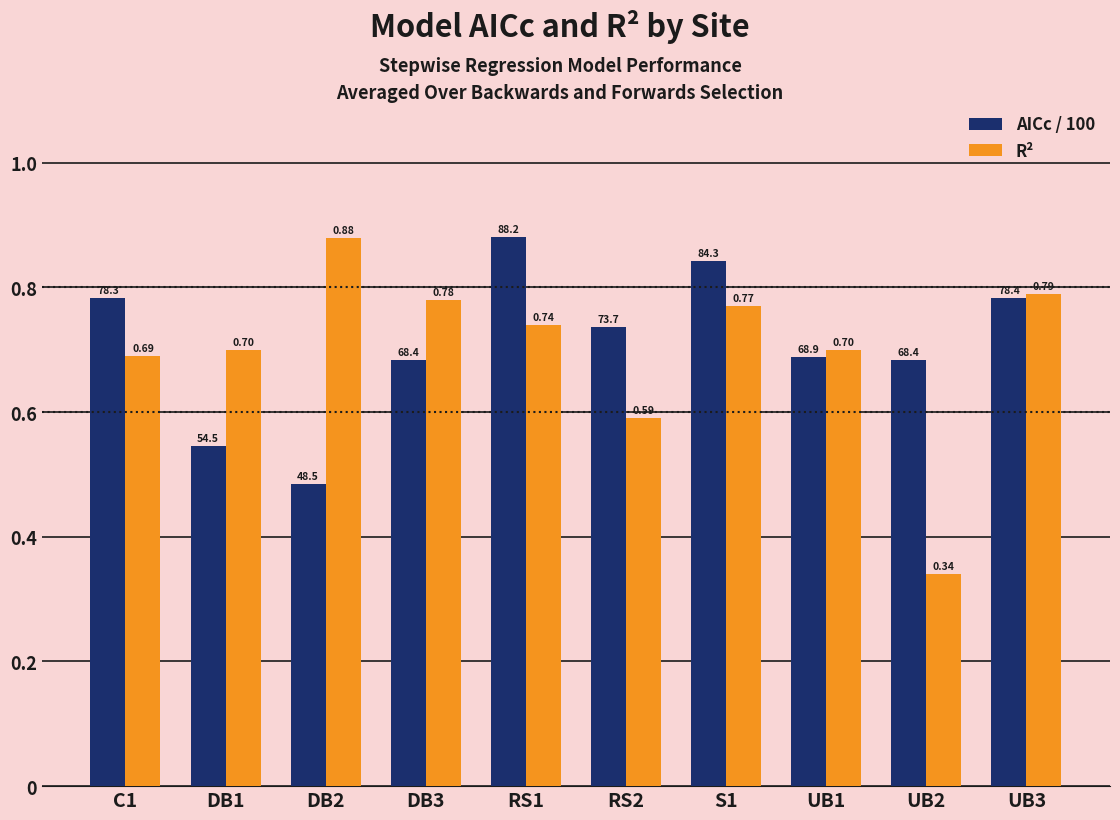

Which series changed the most between DB1 and DB3?

AICc / 100